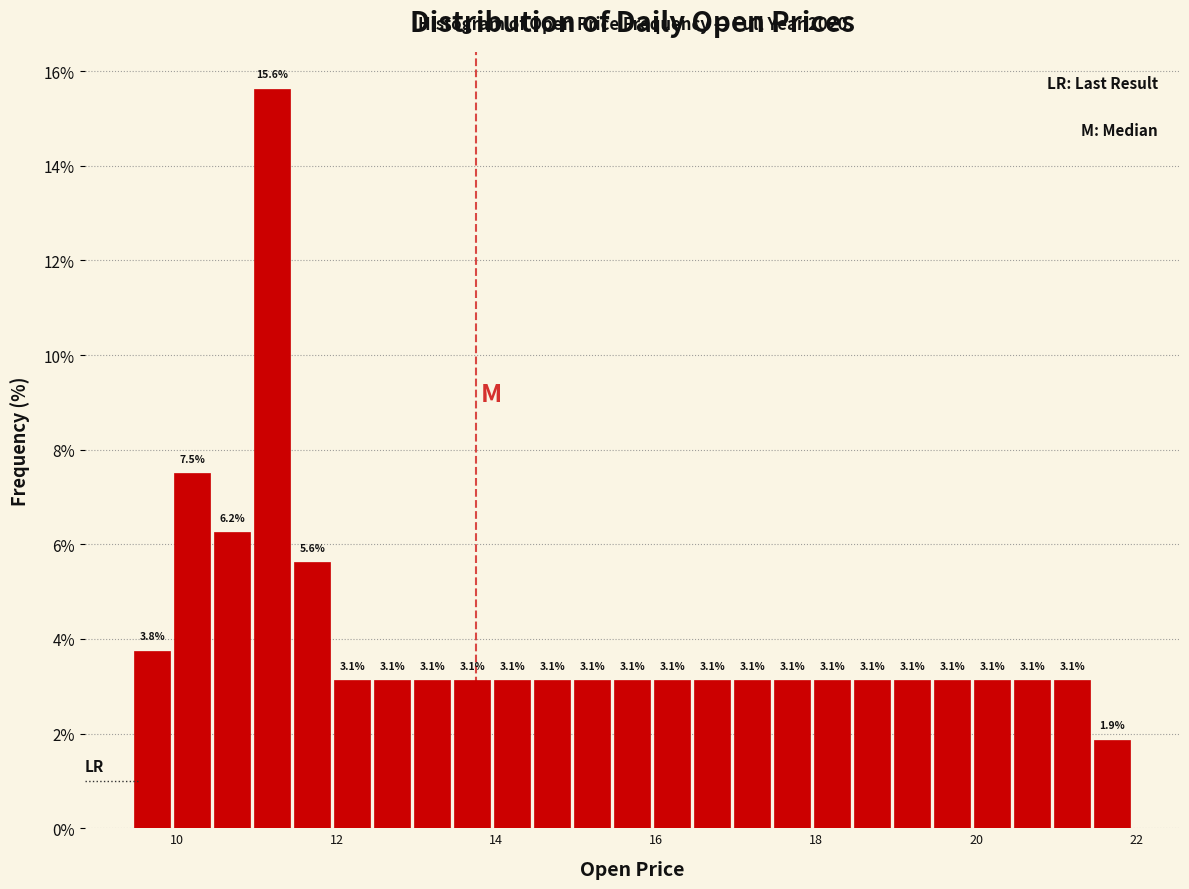

Read against the x-axis, roughly where is the centre of the tallest bar?

11.2